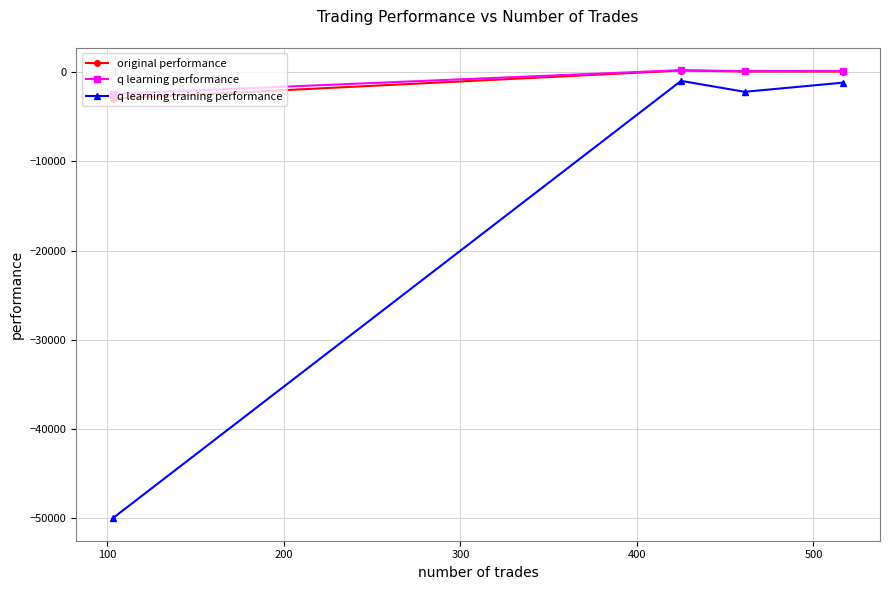

Which series has the largest range (max minus min)?

q learning training performance